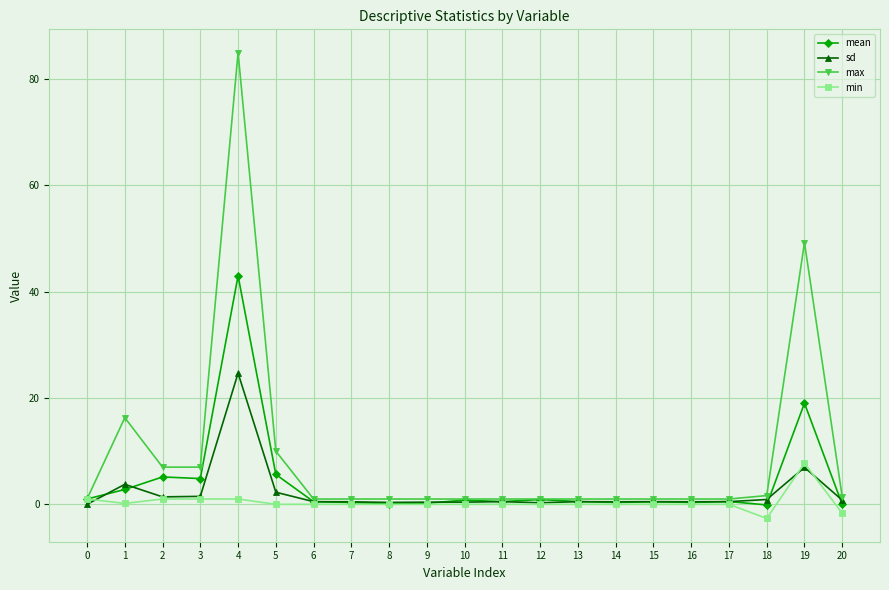

At which category is the sum across all series the highest?

4